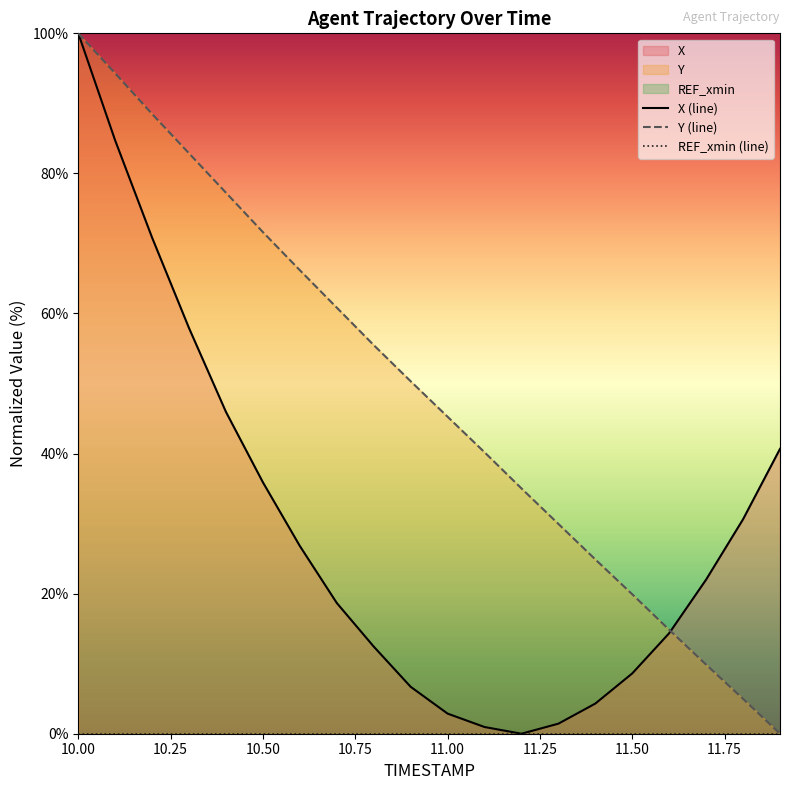

Is the value of Y (line) at 18 greater than the value of X (line) at 10.50?

No